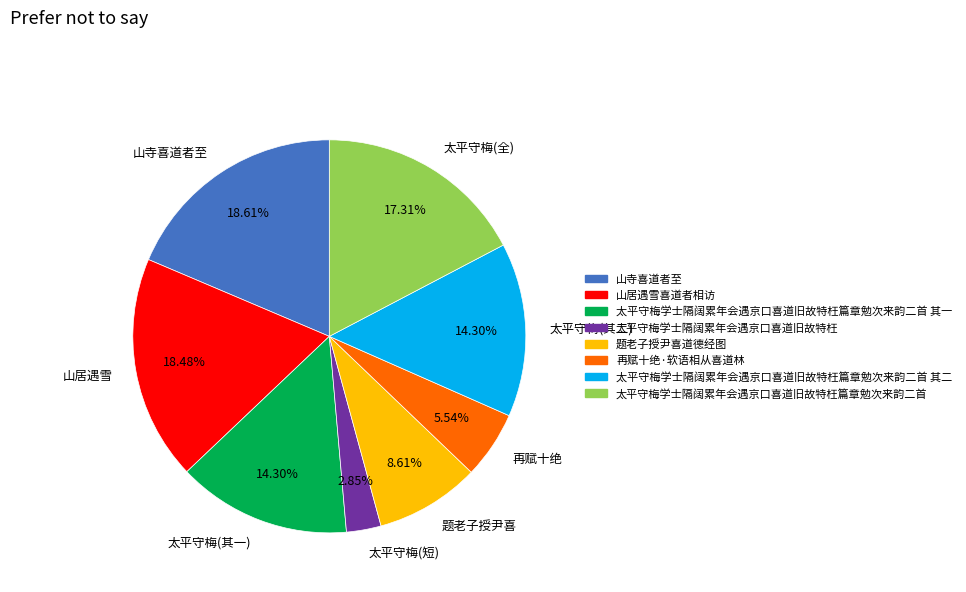

Does any single category account for the majority?

No